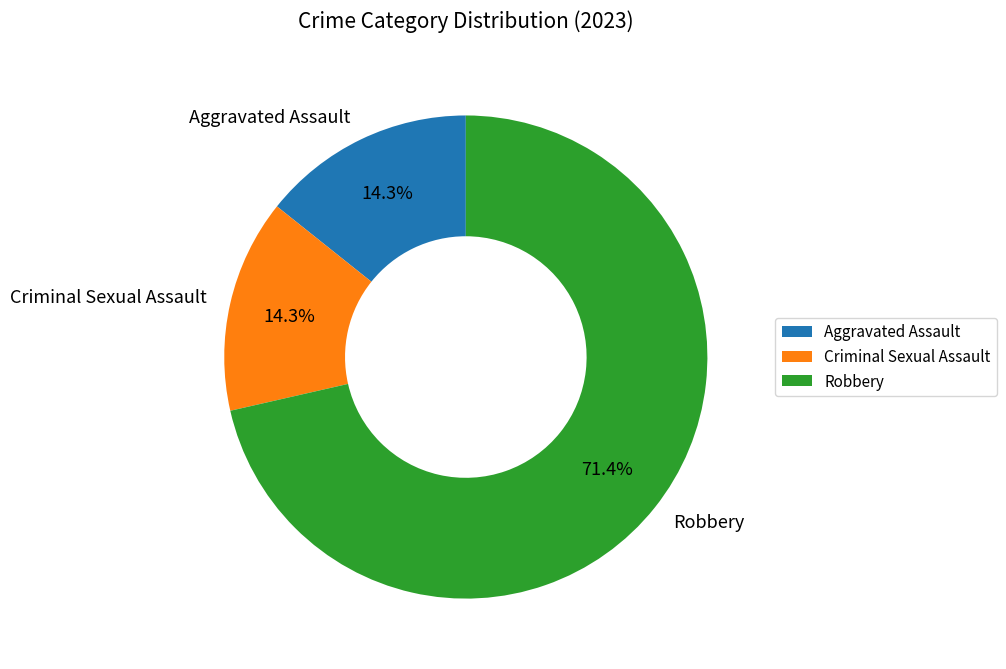

Which has a higher value, Aggravated Assault or Robbery?

Robbery